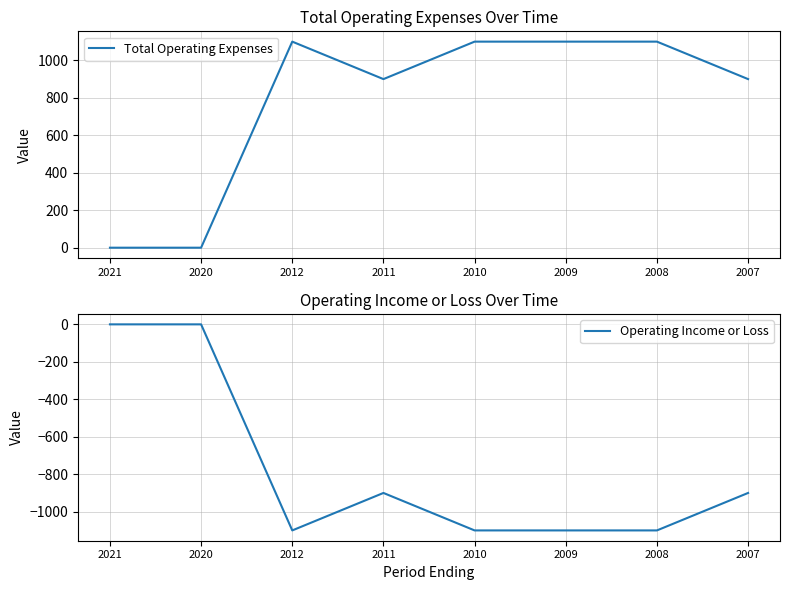

What is the smallest value displayed?

-1100